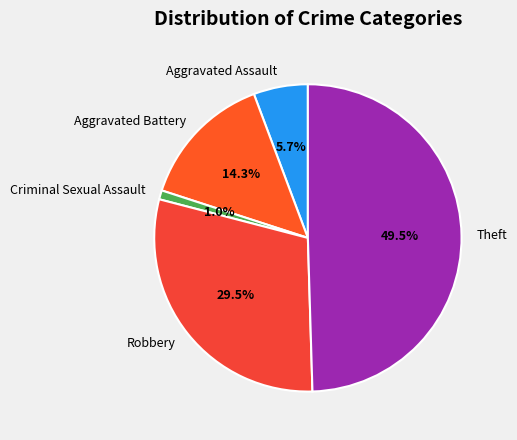

True or false: Theft accounts for 39% of the total.

False